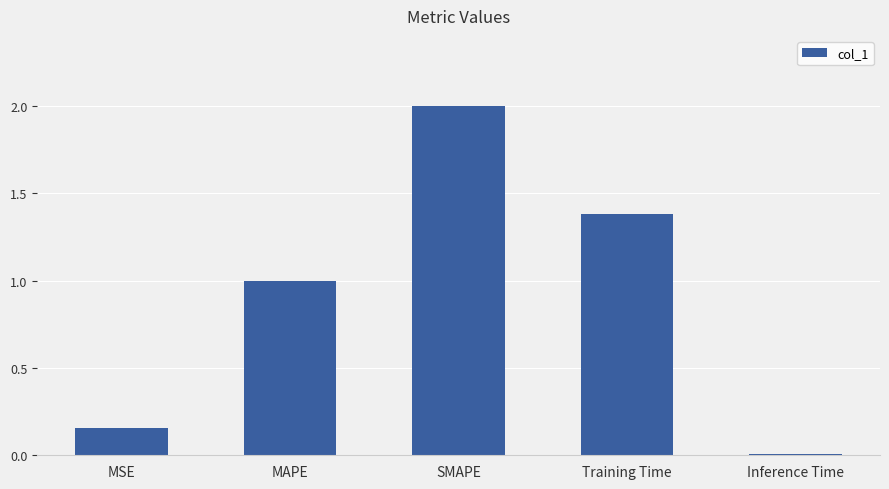

What position from the left is SMAPE?

3